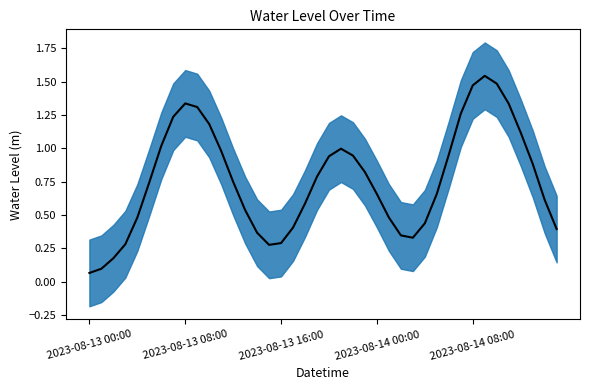

Count the number of categories in the chart.

40